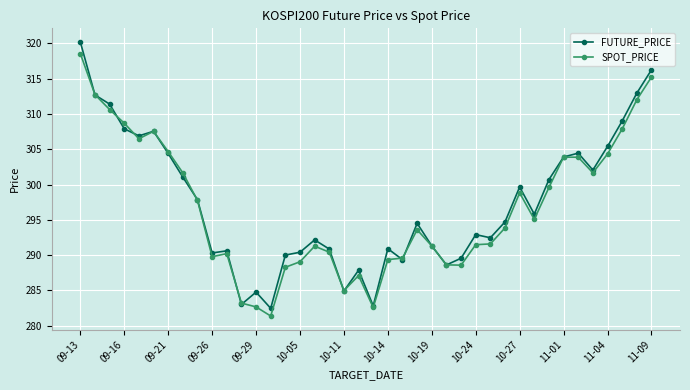

Which series has the widest spread of values?

FUTURE_PRICE